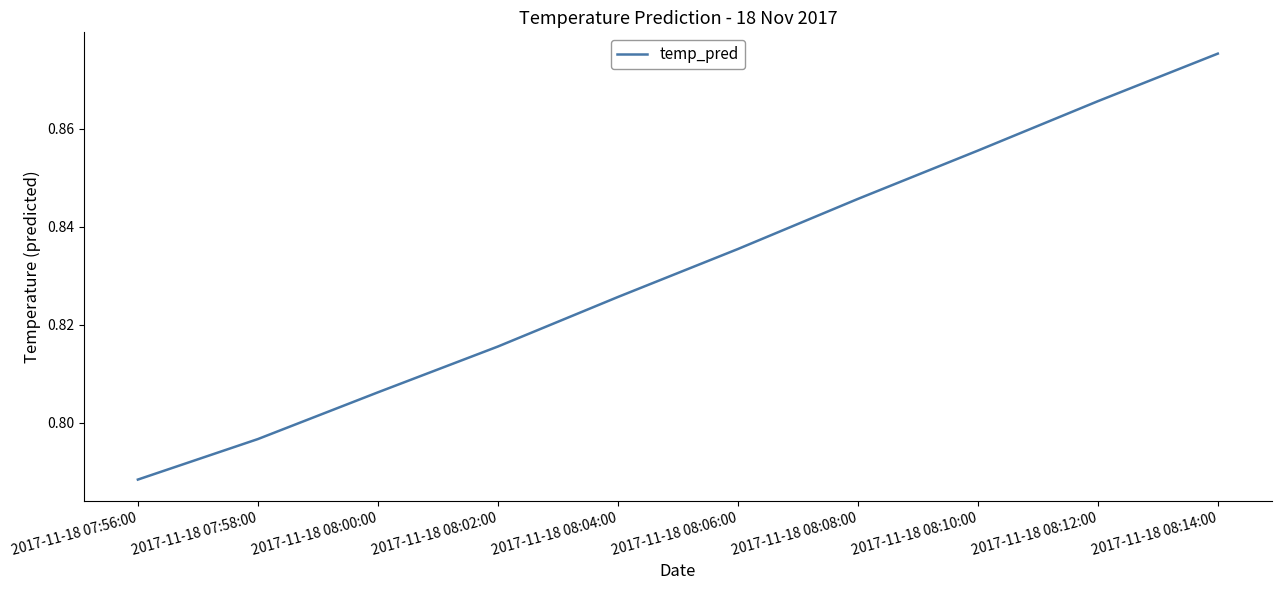

List the labels in order of value, largest first.

2017-11-18 08:14:00, 2017-11-18 08:12:00, 2017-11-18 08:10:00, 2017-11-18 08:08:00, 2017-11-18 08:06:00, 2017-11-18 08:04:00, 2017-11-18 08:02:00, 2017-11-18 08:00:00, 2017-11-18 07:58:00, 2017-11-18 07:56:00